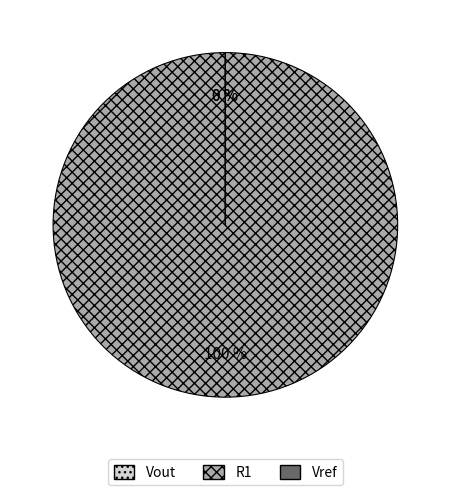

Rank the categories by value from lowest to highest.

Vref, Vout, R1